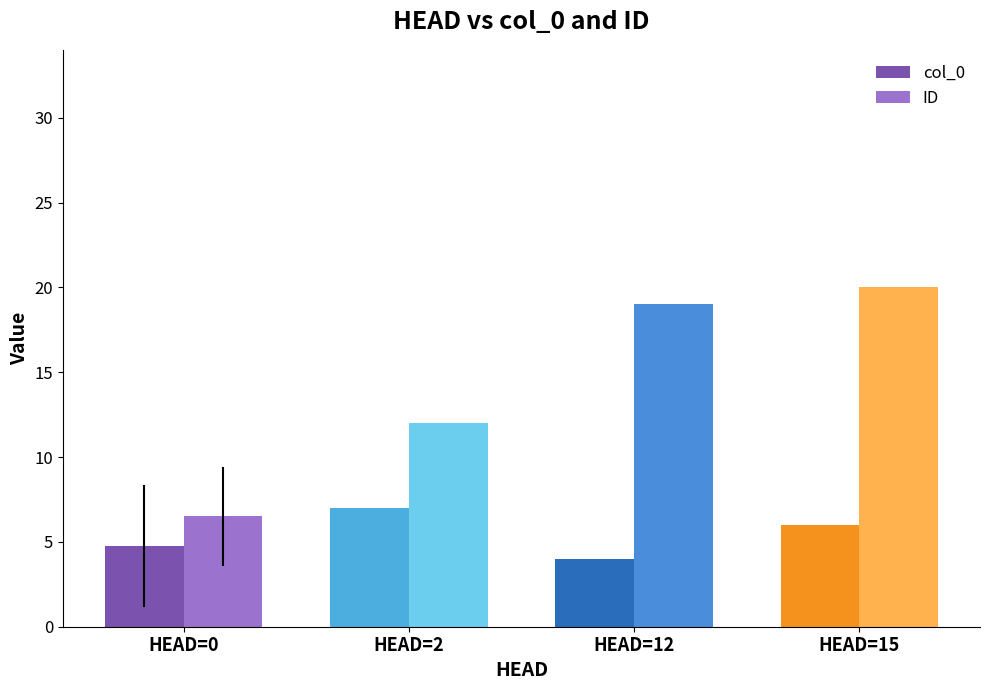

What is the minimum value for col_0?

4.0